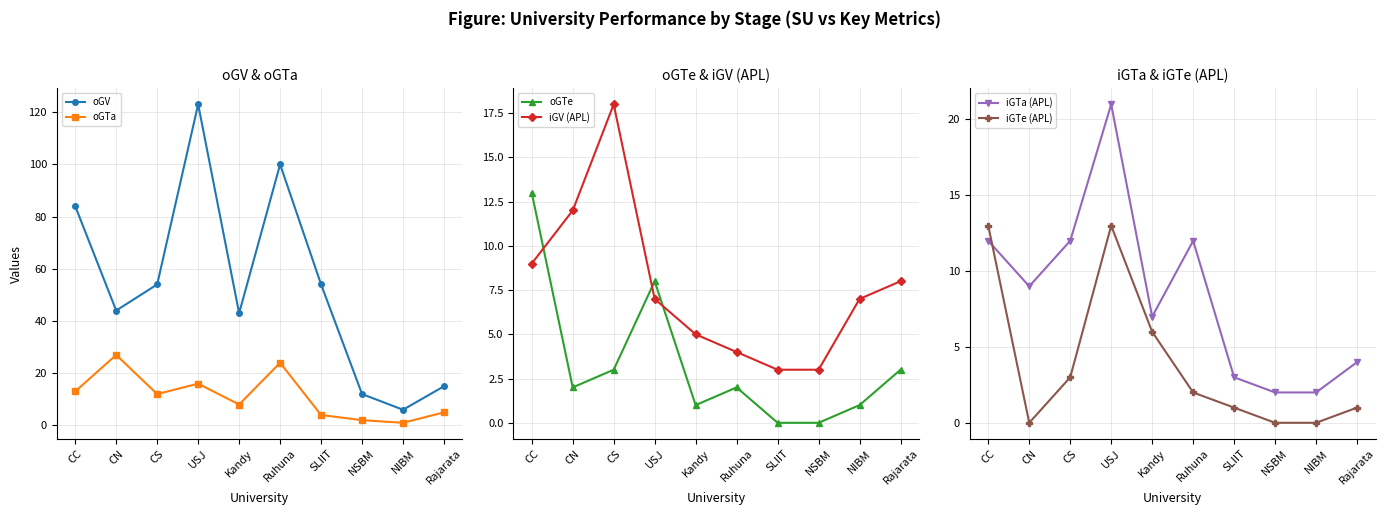

What is the label of the 6th point from the left?

Ruhuna